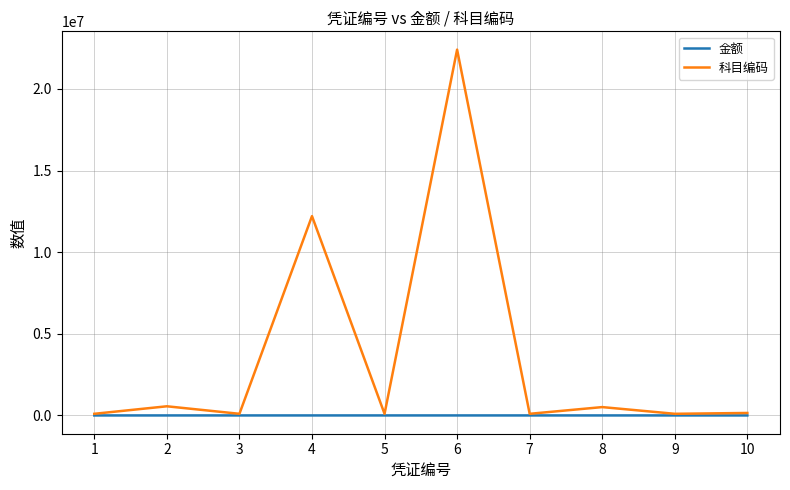

How many interior local peaks does the 科目编码 series have?

4